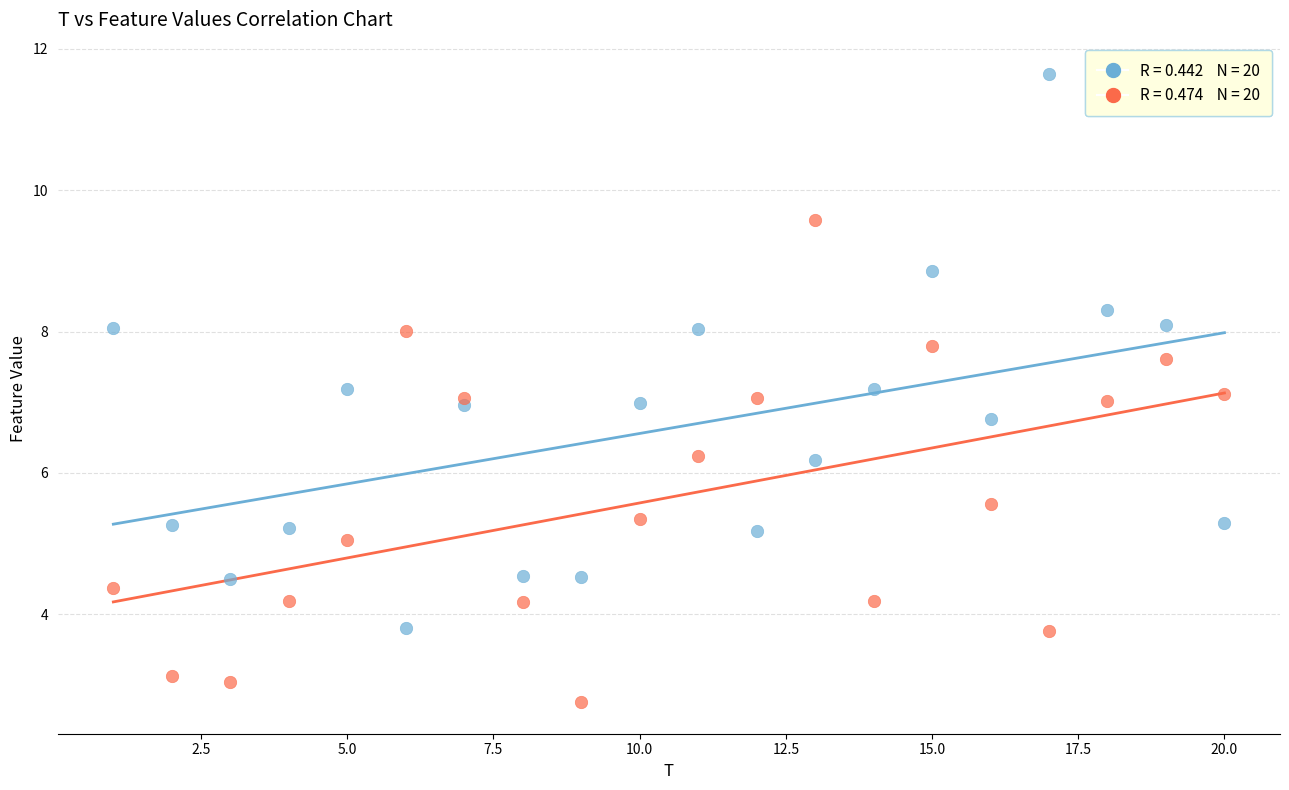

Across all data points, what is the range of Y values (max minus min)?

8.9